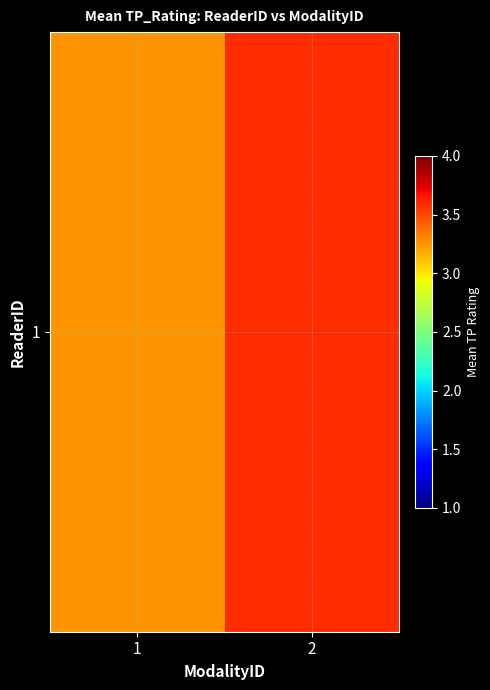

How many distinct data groups are displayed?

1